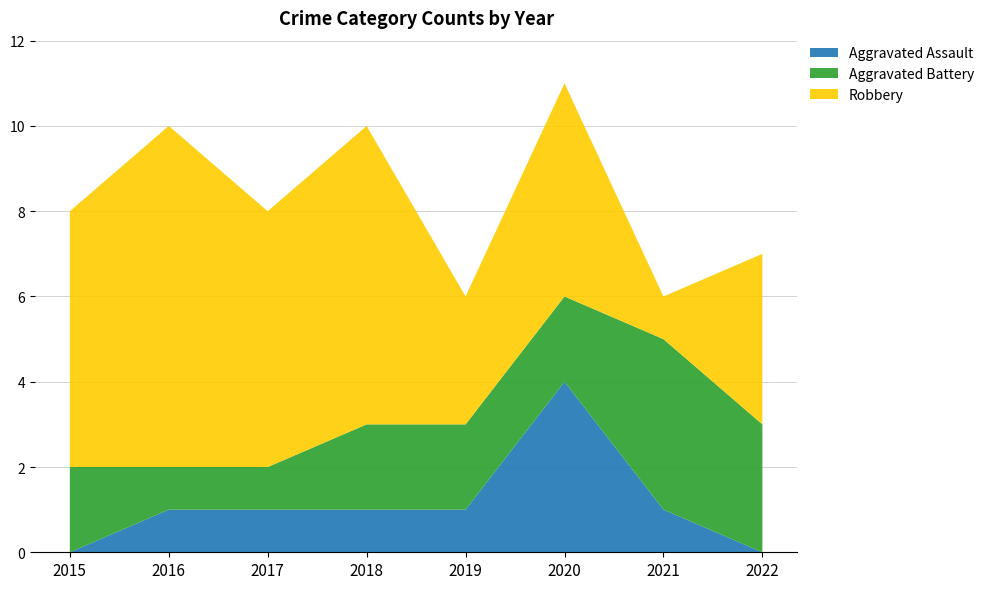

Reading left to right, list all the values displayed in this chart.

Aggravated Assault: 2015=0	2016=1	2017=1	2018=1	2019=1	2020=4	2021=1	2022=0
Aggravated Battery: 2015=2	2016=1	2017=1	2018=2	2019=2	2020=2	2021=4	2022=3
Robbery: 2015=6	2016=8	2017=6	2018=7	2019=3	2020=5	2021=1	2022=4